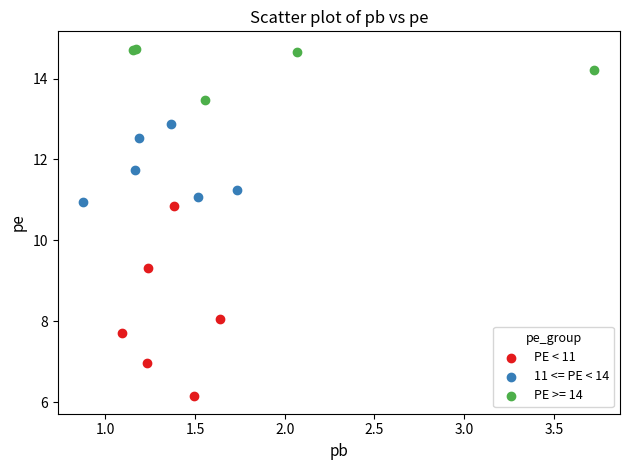

Which series contains the lowest Y value?

PE < 11